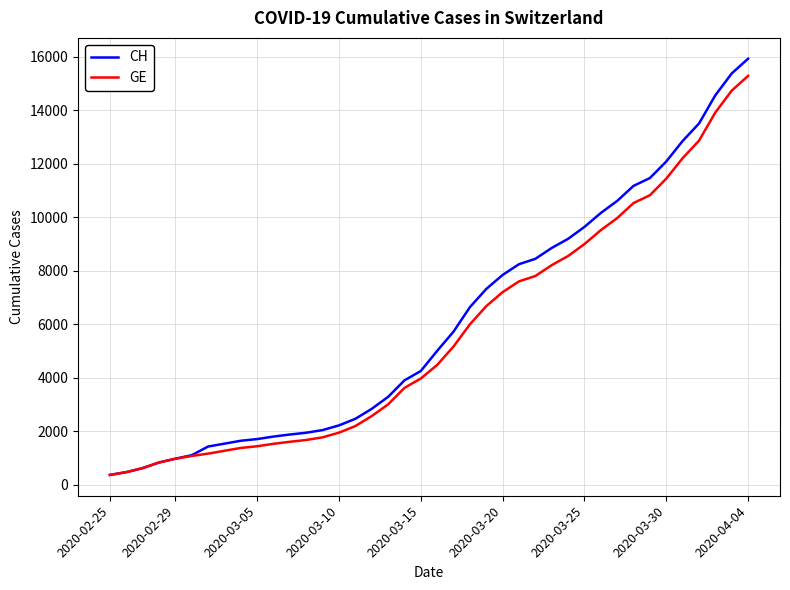

What is the lowest value of the CH series?

375